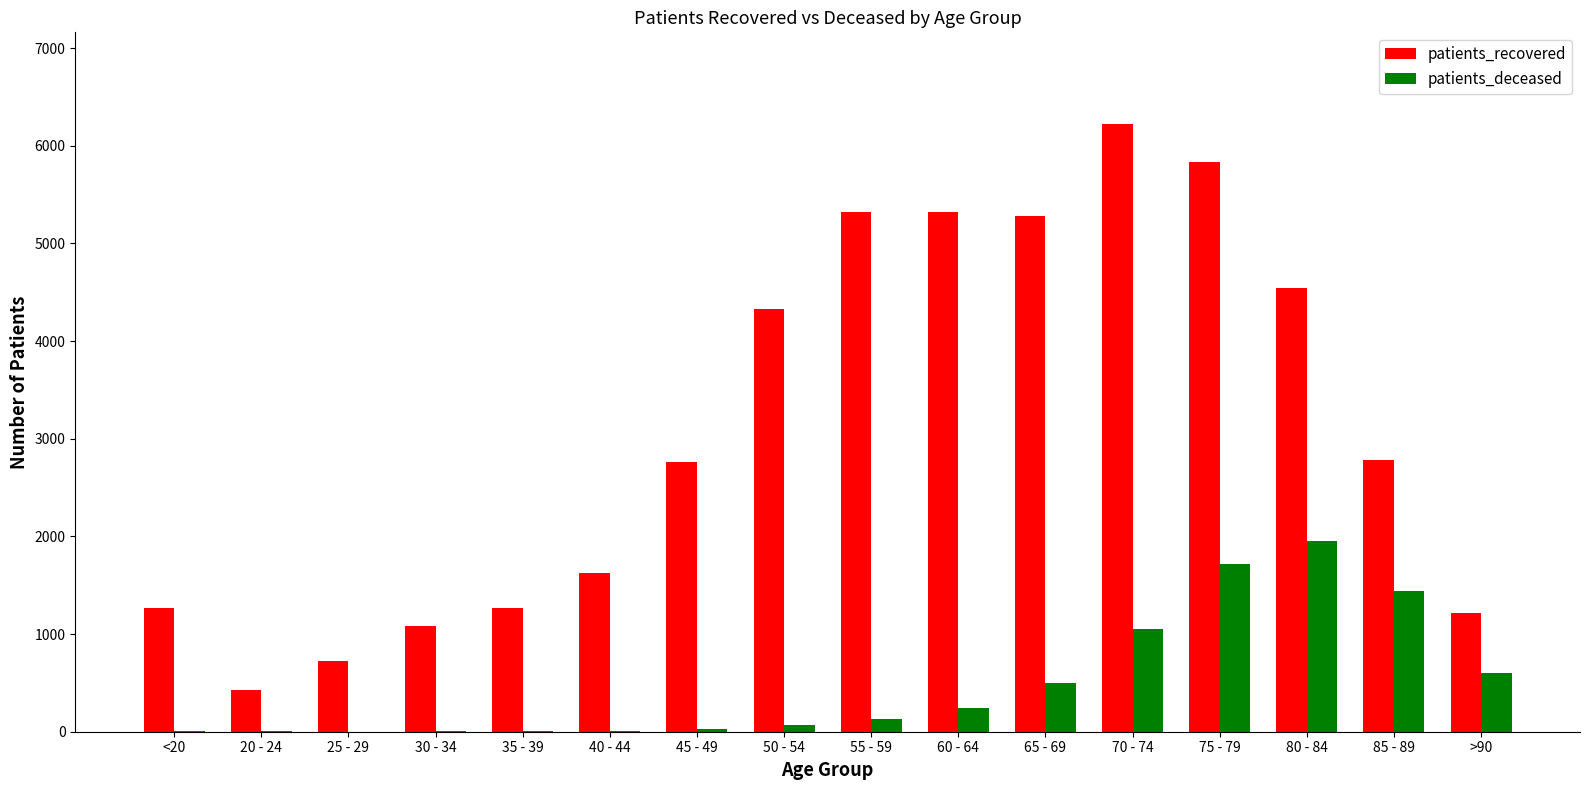

What is the approximate value of patients_recovered at 70 - 74?

6227